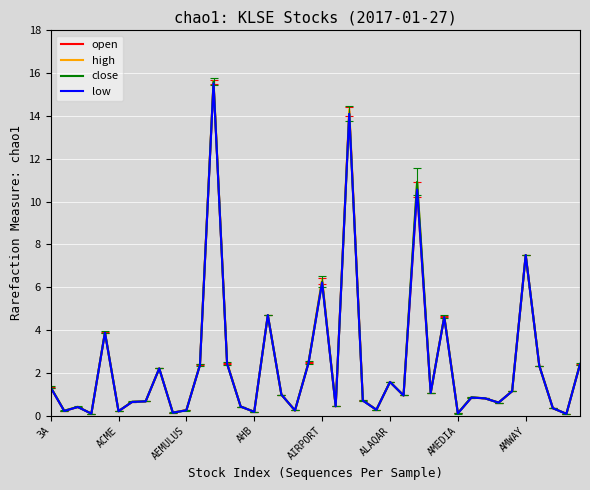

What is the minimum value for close?

0.1